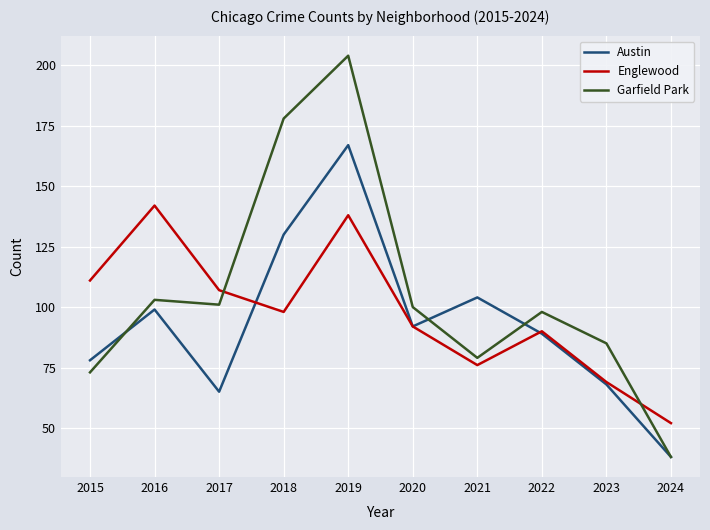

List the series in order of their peak value, highest first.

Garfield Park, Austin, Englewood